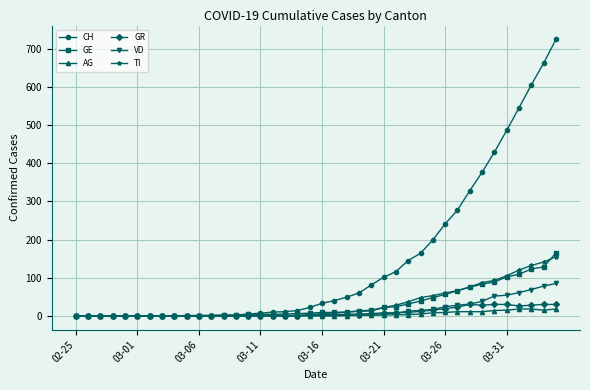

Which series has the widest spread of values?

CH